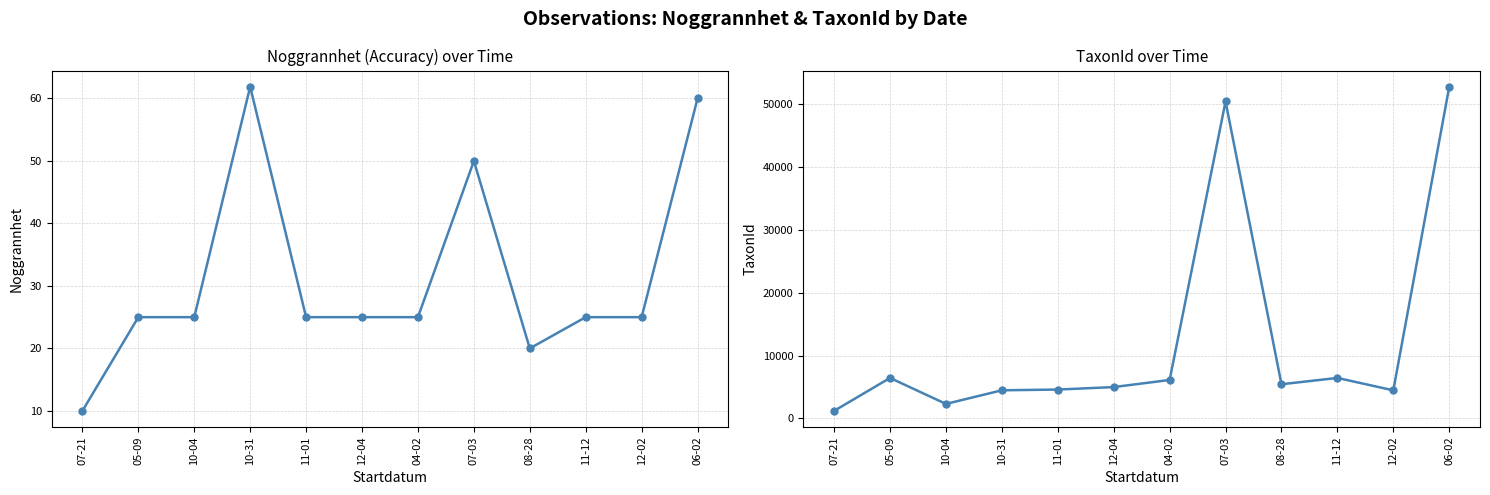

True or false: Noggrannhet and TaxonId cross at least once.

False